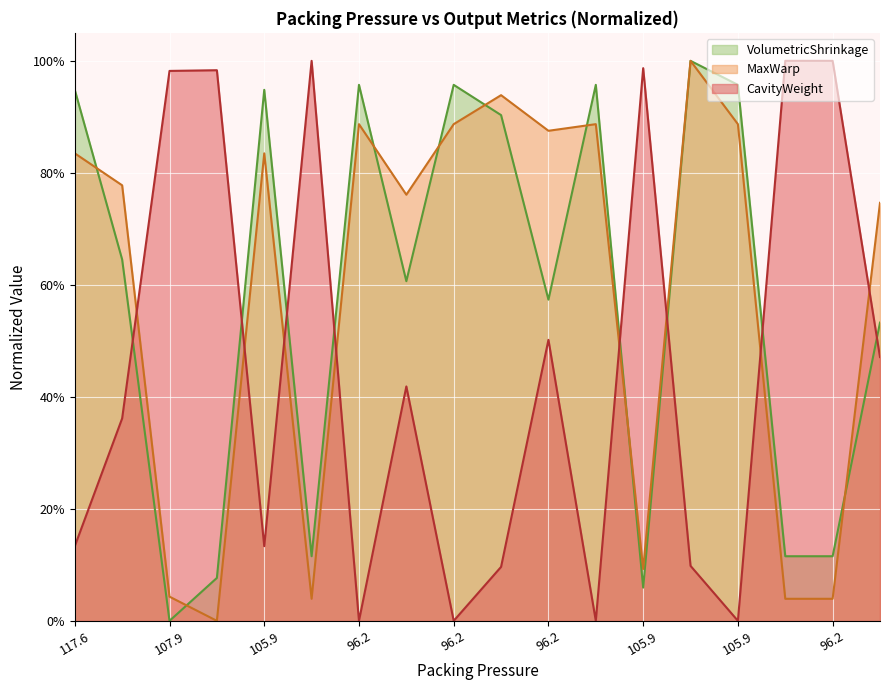

What are all the series names shown in the legend?

VolumetricShrinkage, MaxWarp, CavityWeight